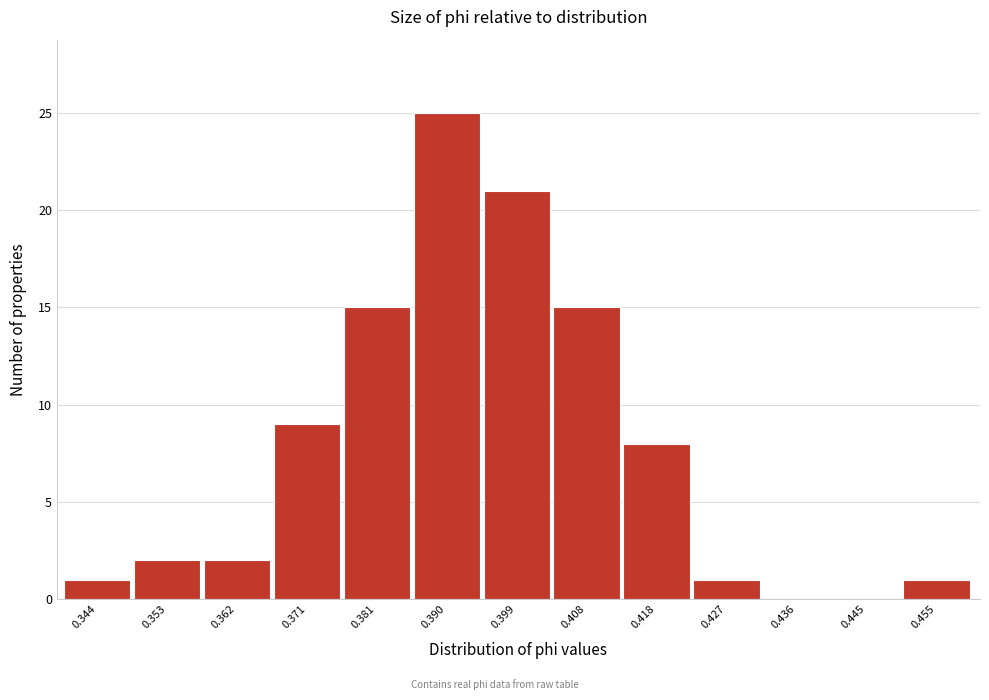

Reading left to right, extract all data points from this chart.

0.344=1	0.353=2	0.362=2	0.371=9	0.381=15	0.390=25	0.399=21	0.408=15	0.418=8	0.427=1	0.436=0	0.445=0	0.455=1